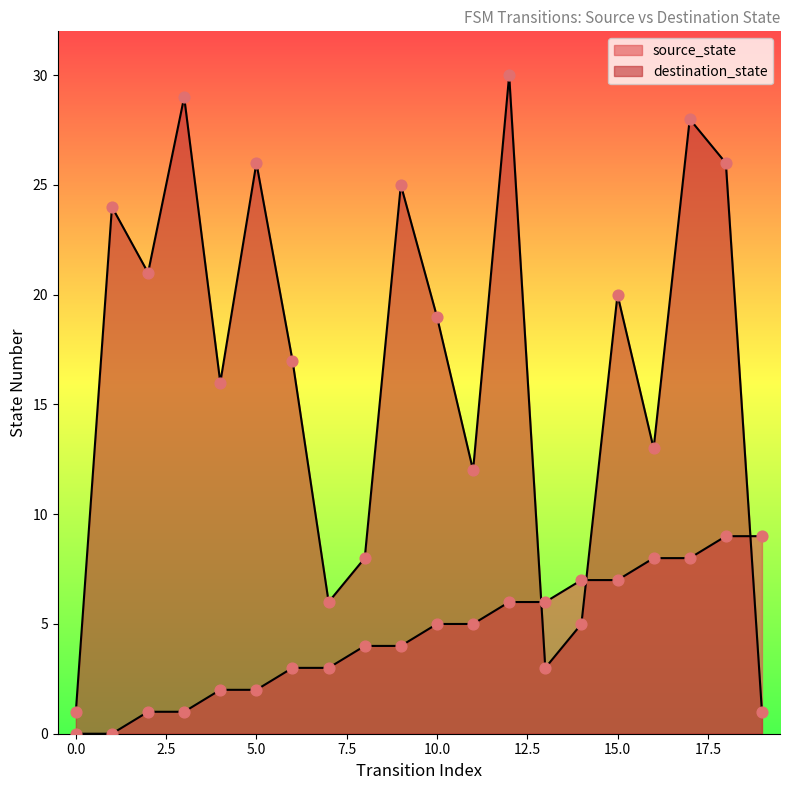

What is the total value across all series at 2?

22